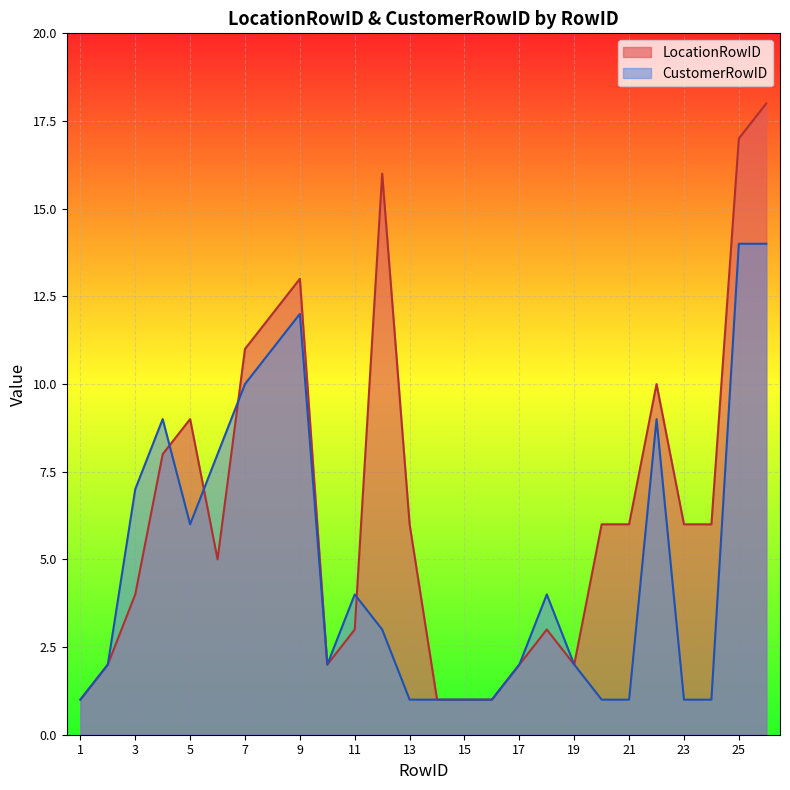

Reading left to right, transcribe all the data shown in this chart.

LocationRowID: 1	2	4	8	9	5	11	12	13	2	3	16	6	1	1	1	2	3	2	6	6	10	6	6	17	18
CustomerRowID: 1	2	7	9	6	8	10	11	12	2	4	3	1	1	1	1	2	4	2	1	1	9	1	1	14	14